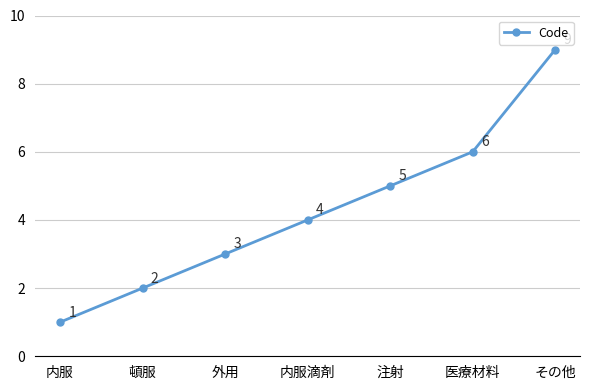

Reading left to right, extract all data points from this chart.

内服=1	頓服=2	外用=3	内服滴剤=4	注射=5	医療材料=6	その他=9